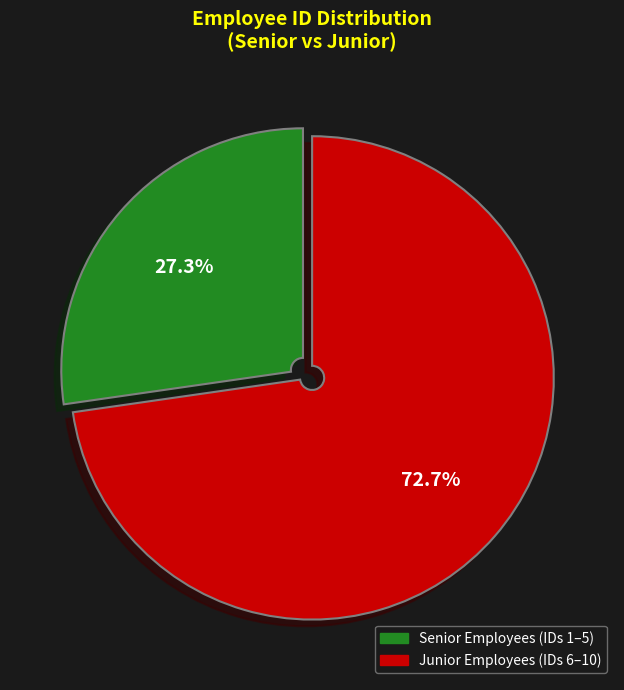

Does any single category account for the majority?

Yes